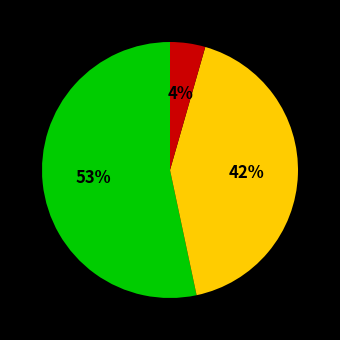

To the nearest percent, what is the average slice percentage?

33%